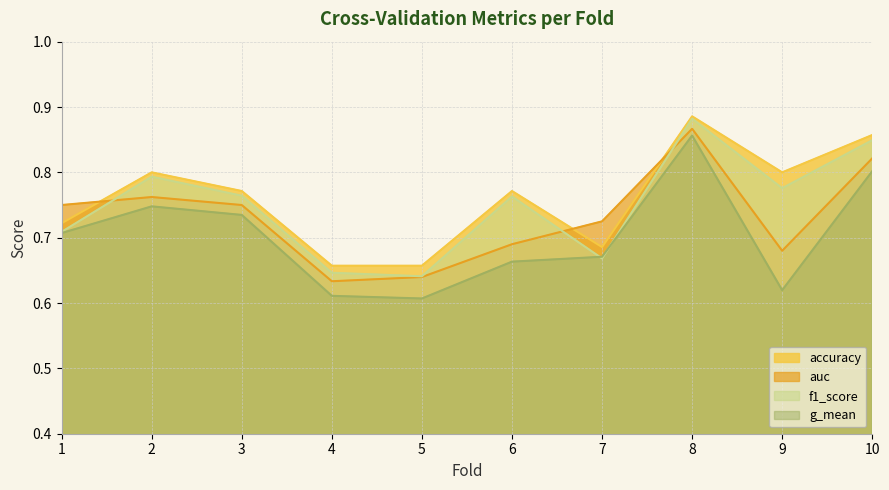

What is the value of the f1_score point at the 6th from the left?

0.8